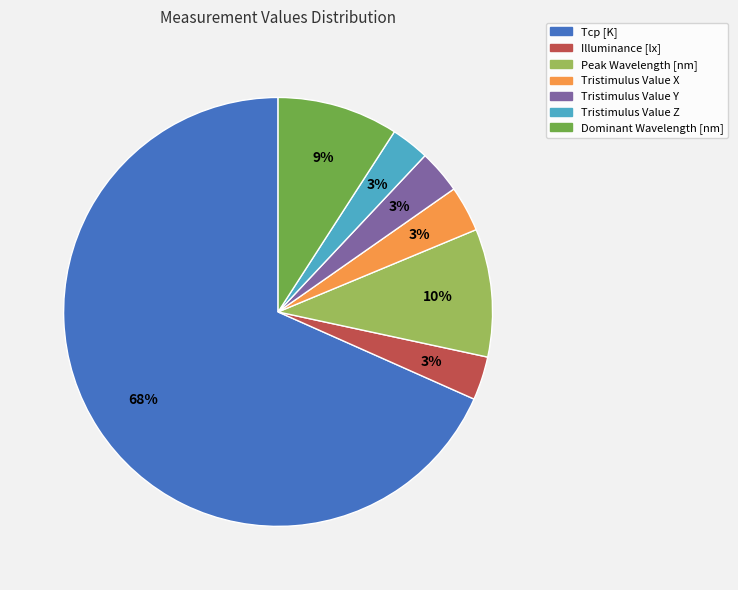

What is the largest slice in the pie chart?

Tcp [K]